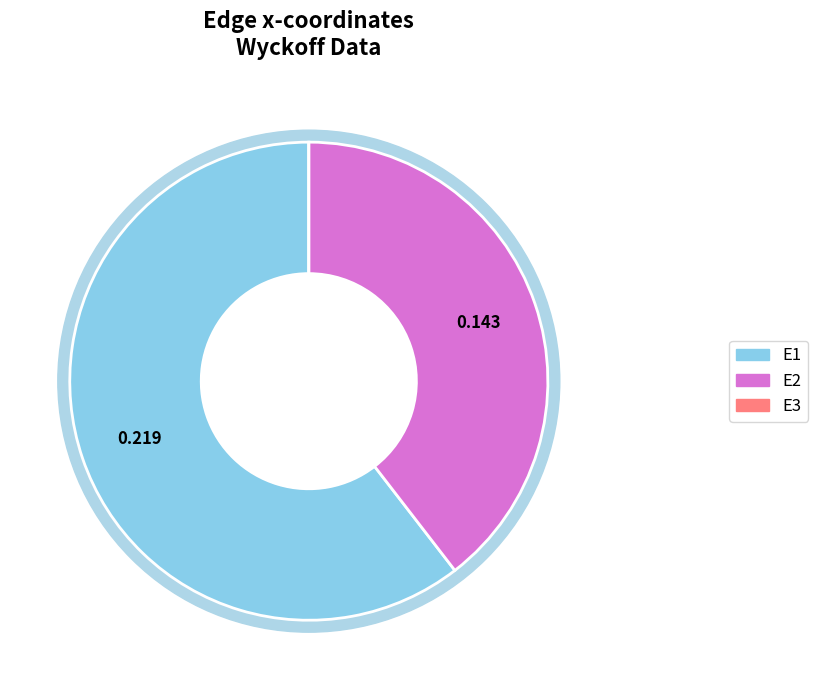

True or false: E1 accounts for 60% of the total.

True